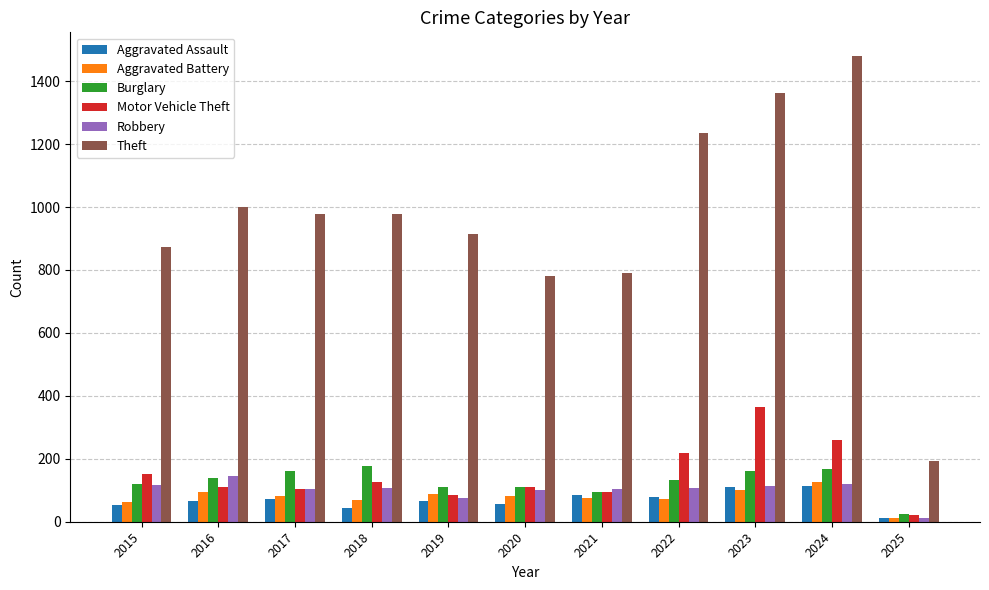

What is the sum of the Motor Vehicle Theft values at 2015 and 2020?

261